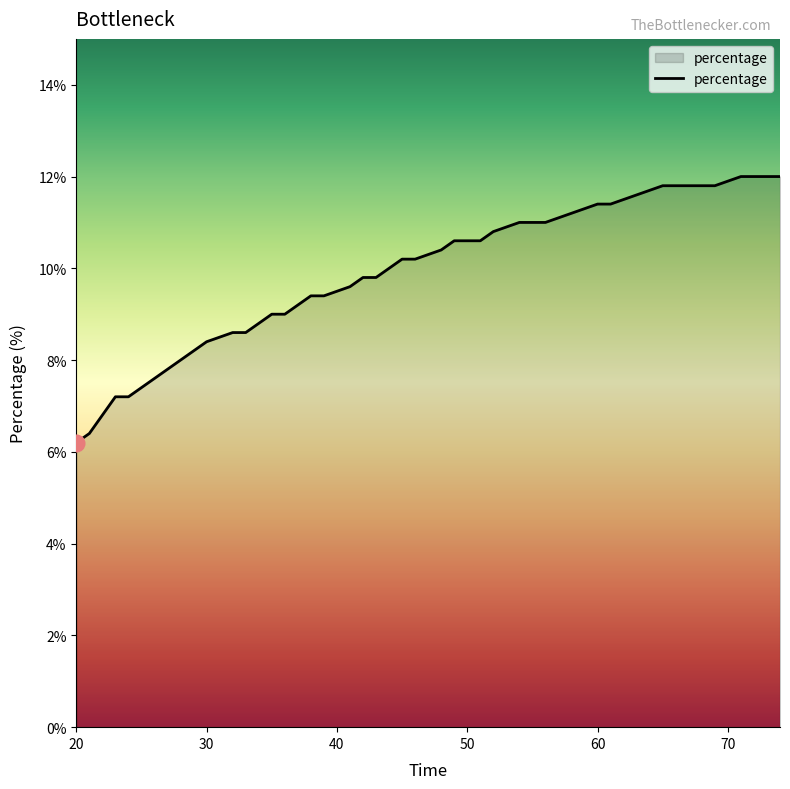

What is the smallest value displayed?

6.2